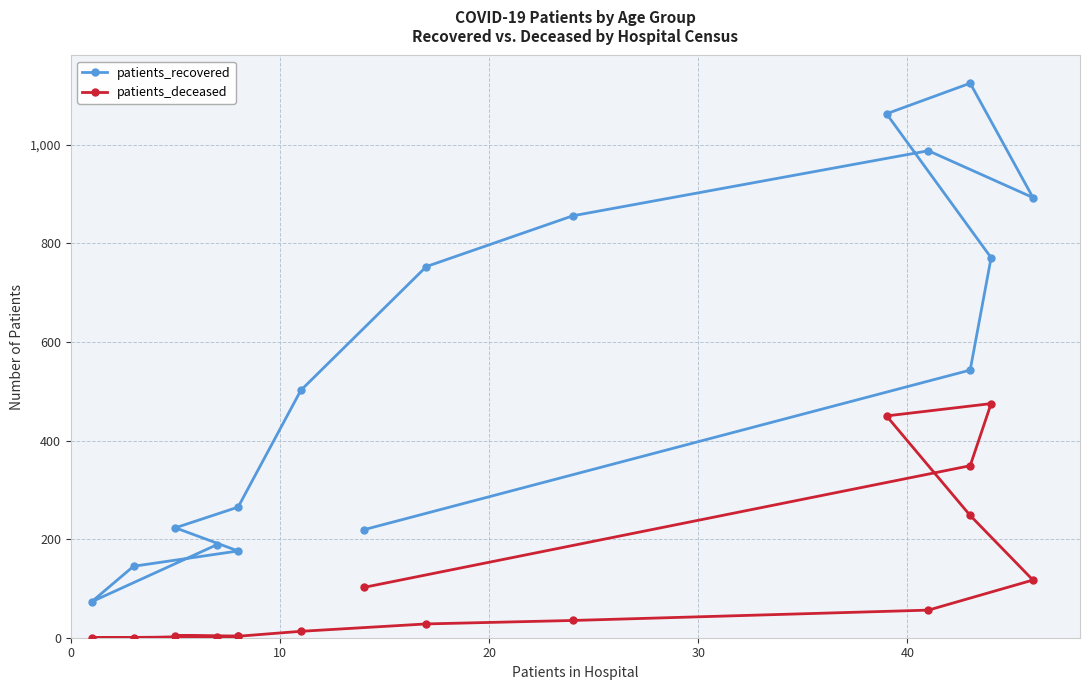

Reading right to left, extract all data points from this chart.

patients_recovered: 219	543	771	1063	1125	893	988	856	753	502	265	223	176	145	73	189
patients_deceased: 102	349	475	450	248	117	56	35	28	13	3	4	3	0	0	2